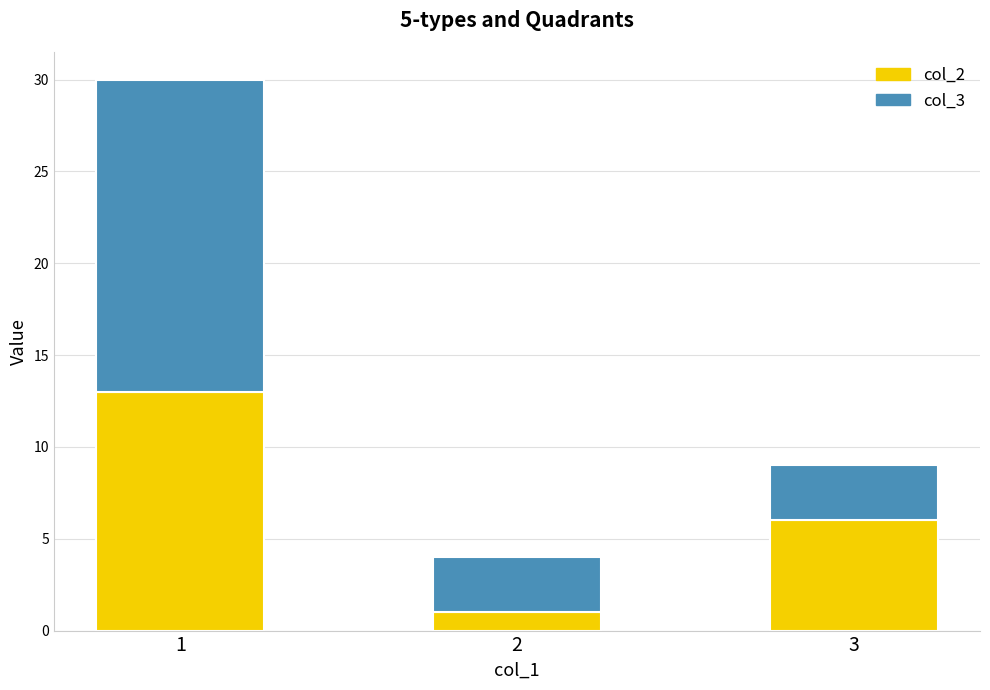

What is the total value across all series at 2?

4